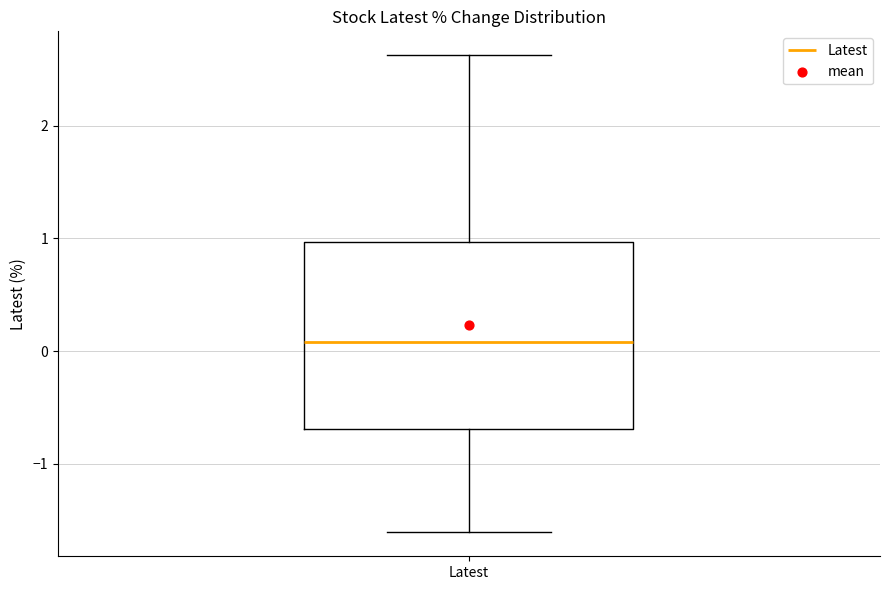

Transcribe this box plot: give where the median line is, the range the box spans, and where the two whiskers end, as read against the y-axis. The values are not printed on the chart, so give them approximately, as read against the axis.

median 0.1, box -0.7 to 1.0, whiskers -1.6 to 2.6